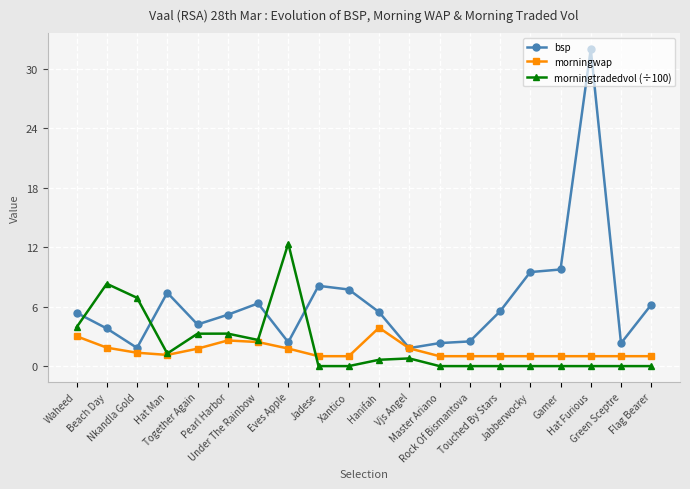

Does the chart display data point markers on the line(s)?

Yes